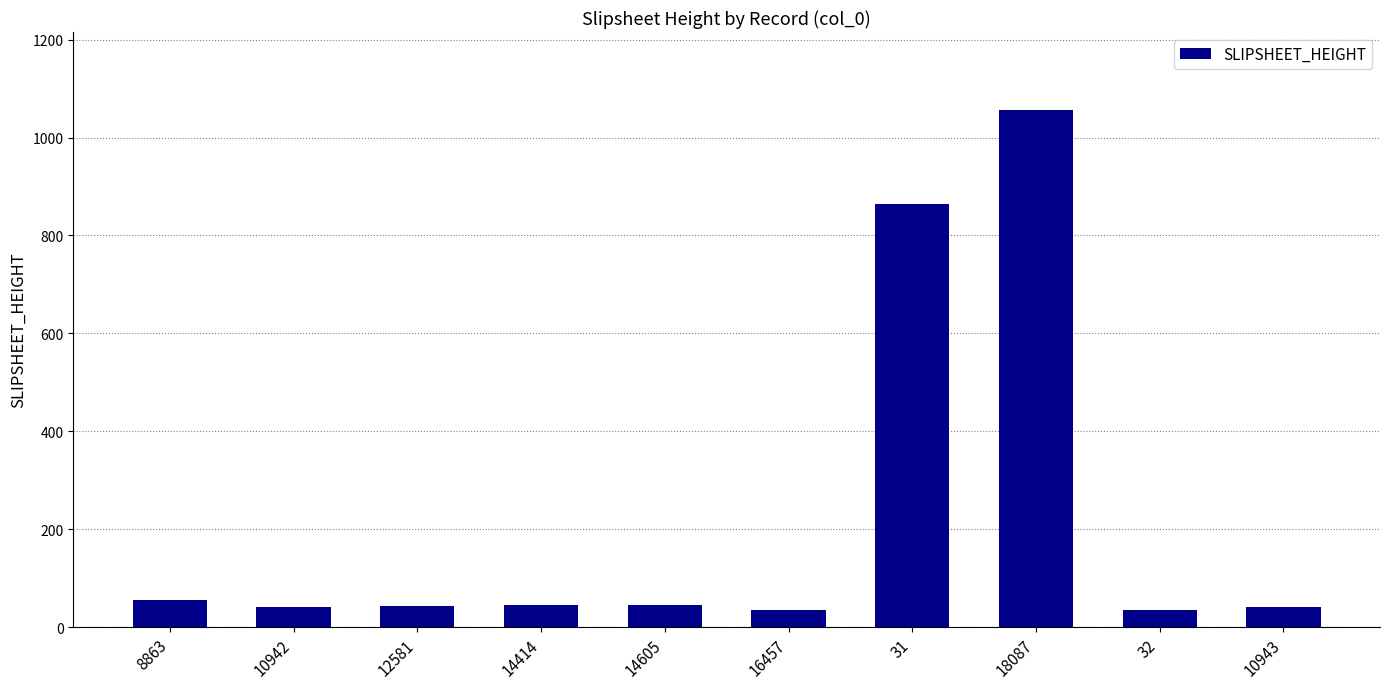

How many bars are there in total?

10